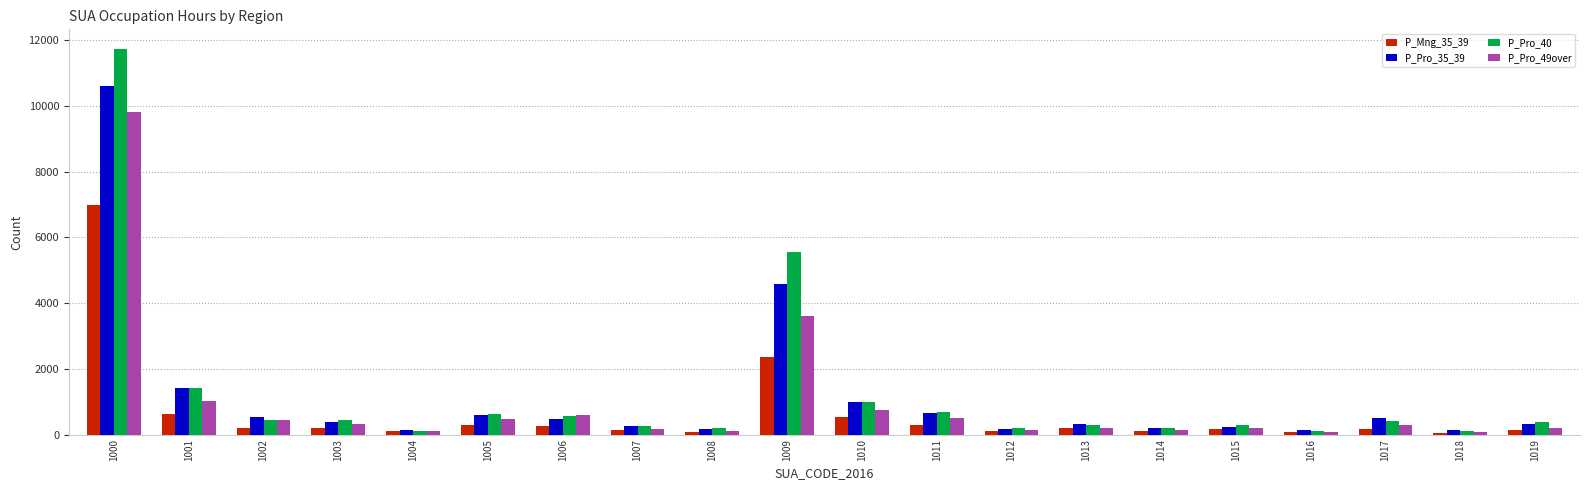

List the series in order of their peak value, highest first.

P_Pro_40, P_Pro_35_39, P_Pro_49over, P_Mng_35_39